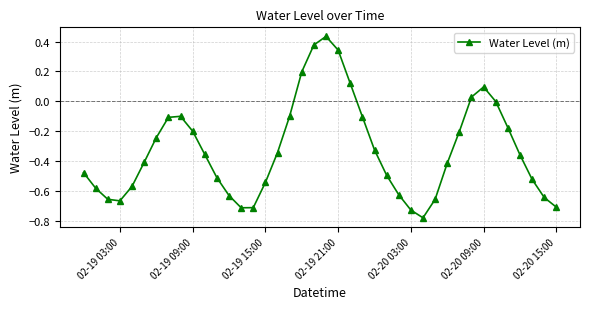

How many points are lower than both their immediate neighbors (excluding endpoints)?

3